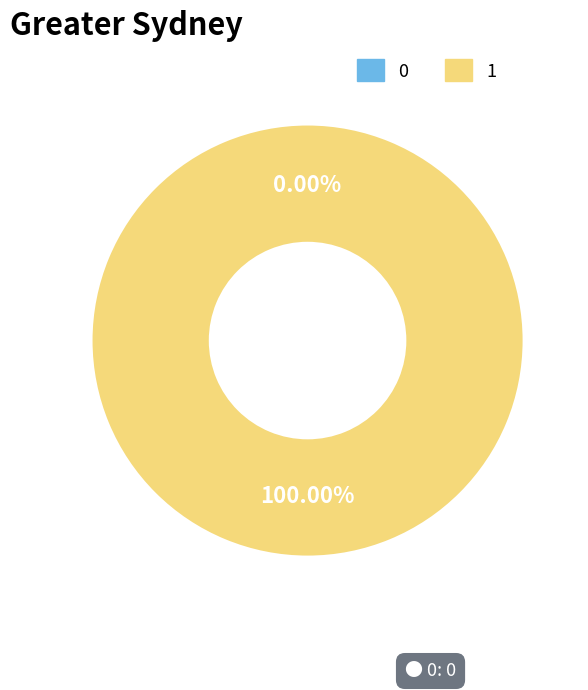

What is the change in value from 0 to 1?

+1